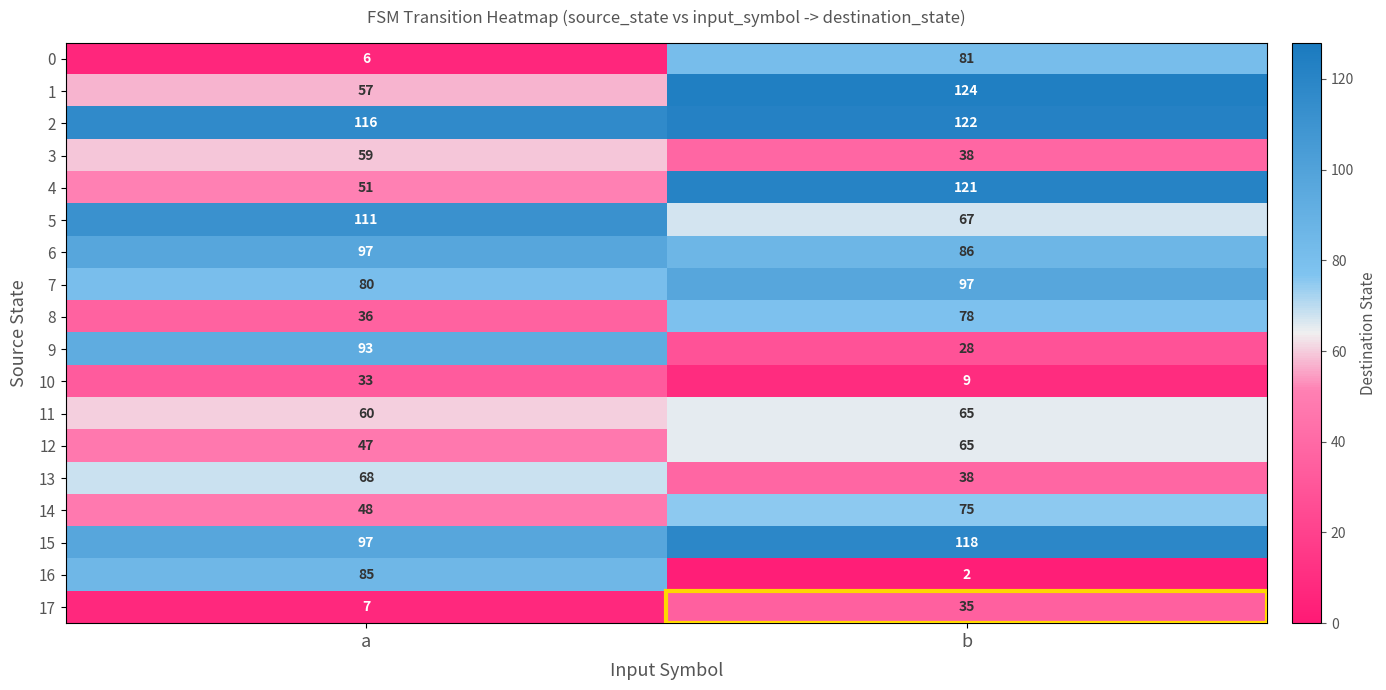

What is the difference between the maximum and minimum values in the 17 series?

28